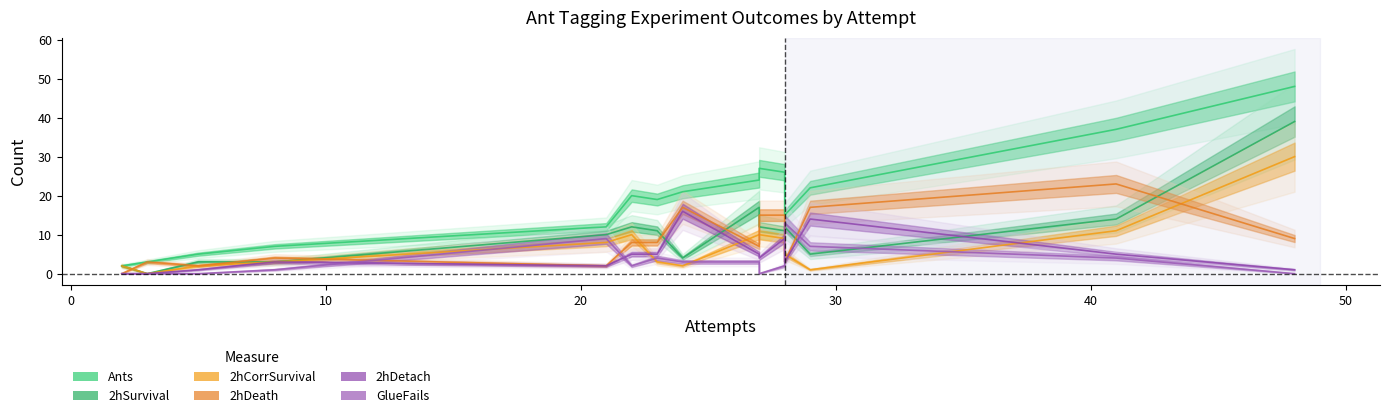

True or false: 2hDeath has a value of 39 at 13.

False